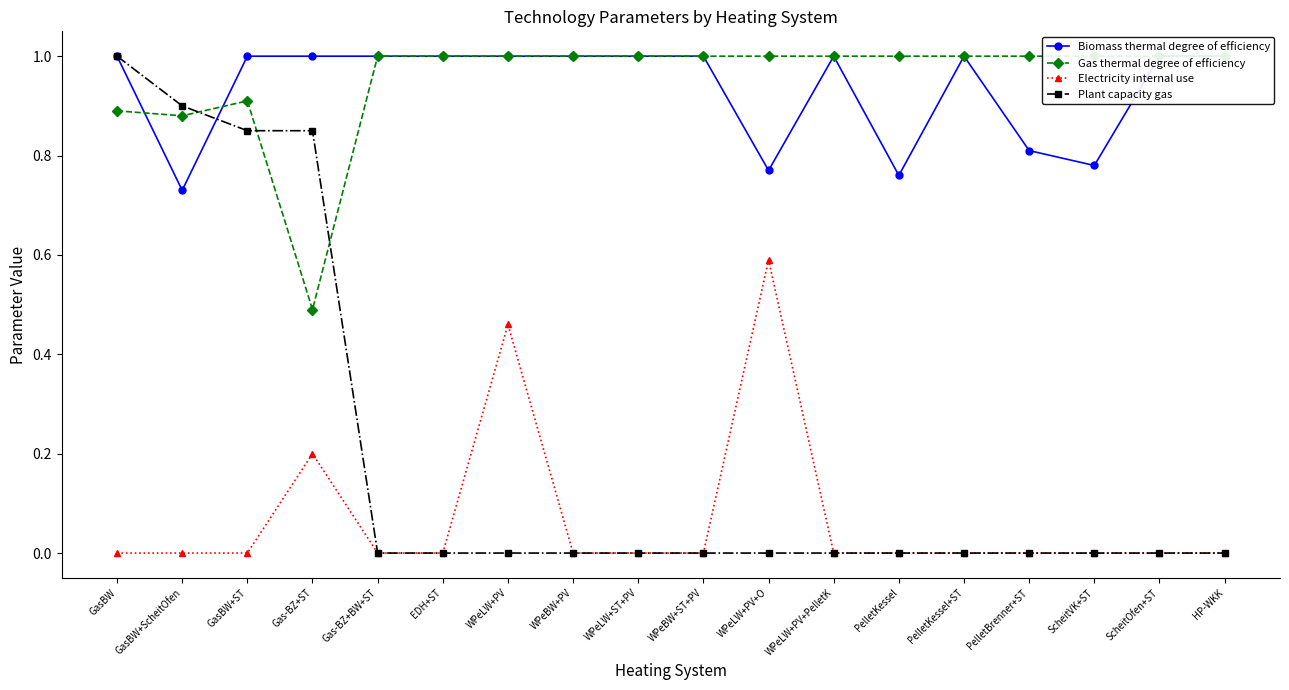

Is this an area chart (filled region under the line)?

No